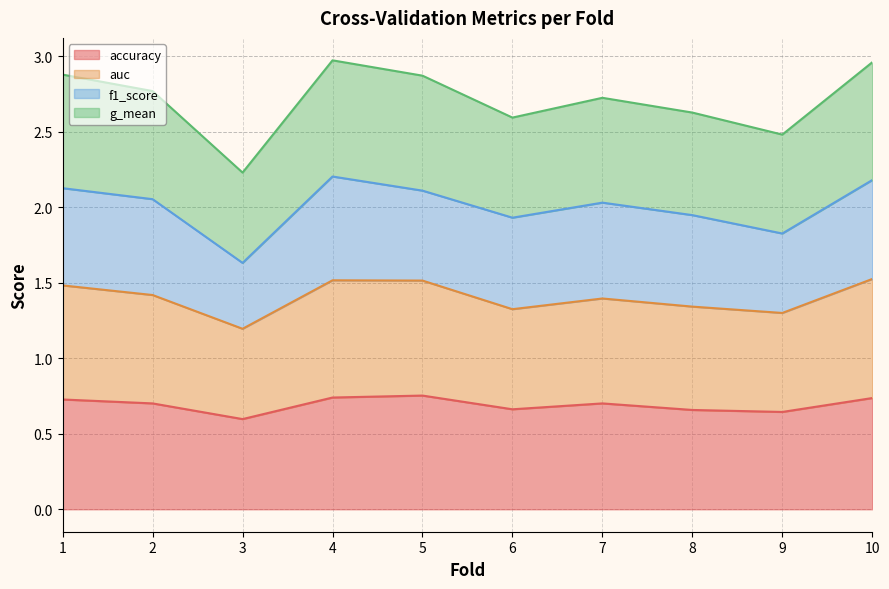

Is it true that accuracy equals 0.3 at 5?

False